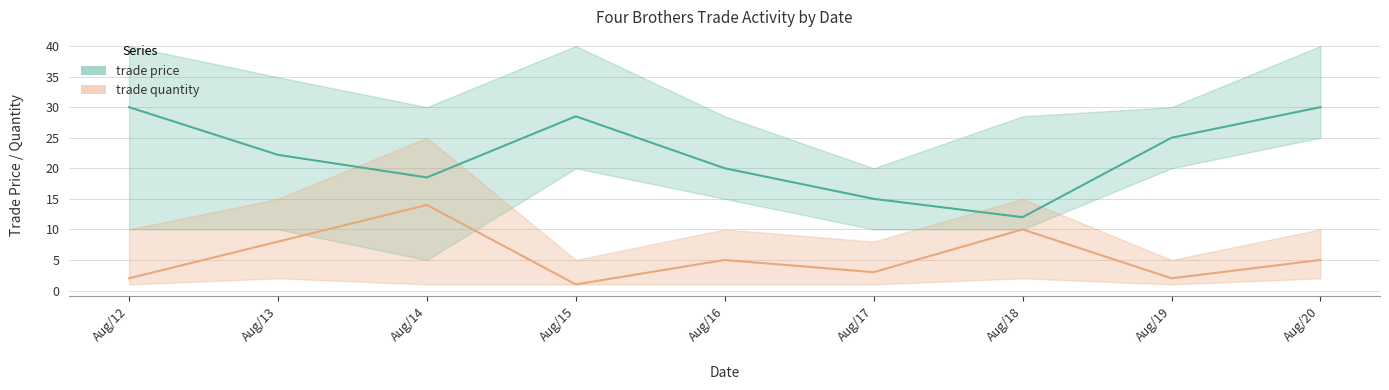

The trade price series shows 43.0 at Aug/19. True or false?

False